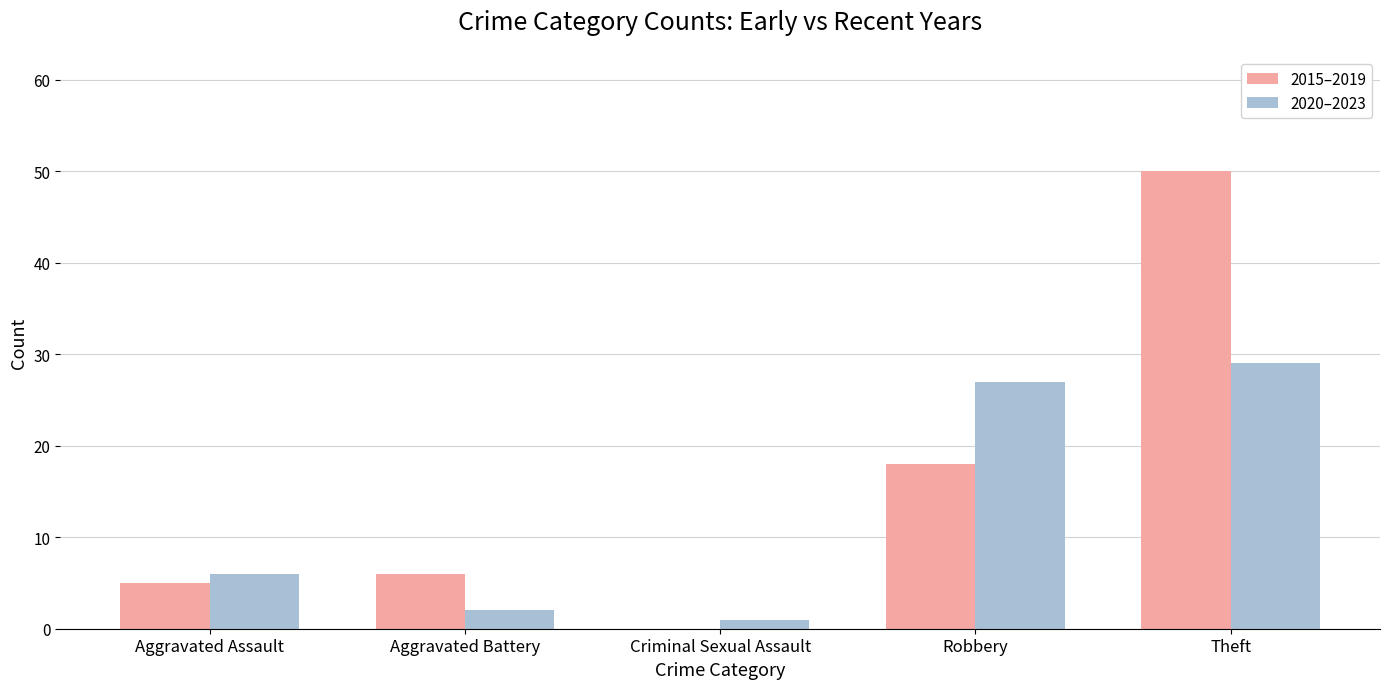

Which series has the largest total across all categories?

2015–2019